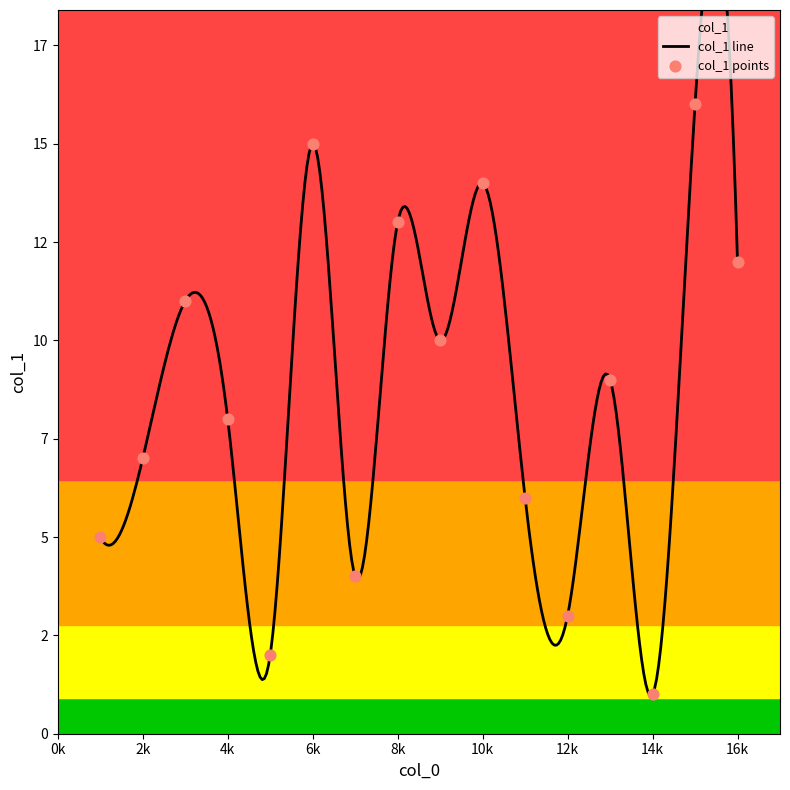

What is the ratio of the value at 16 to the value at 9?

1.2